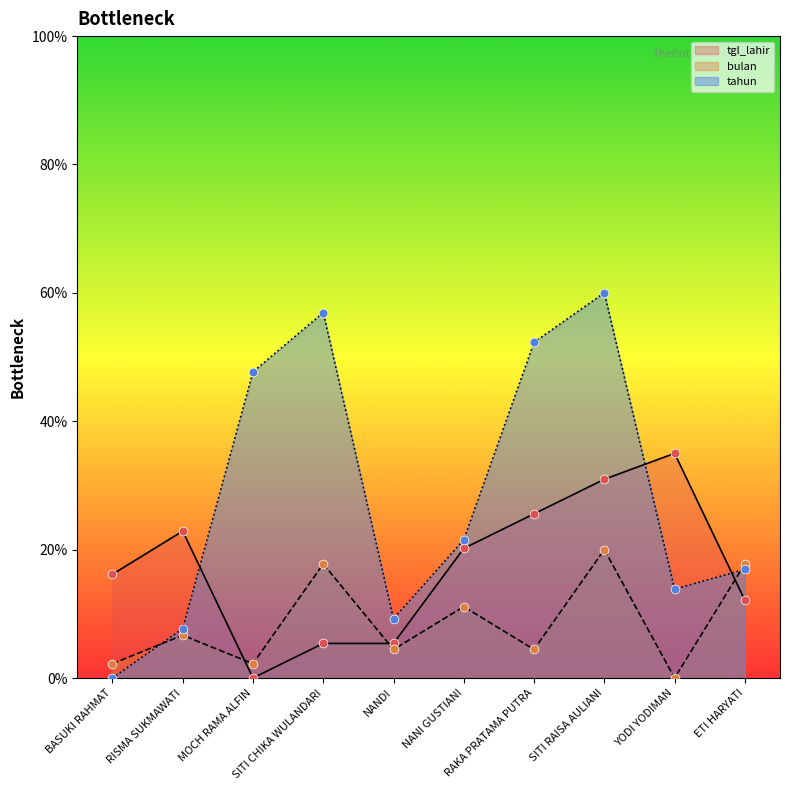

Which series reaches the minimum Y coordinate?

tgl_lahir